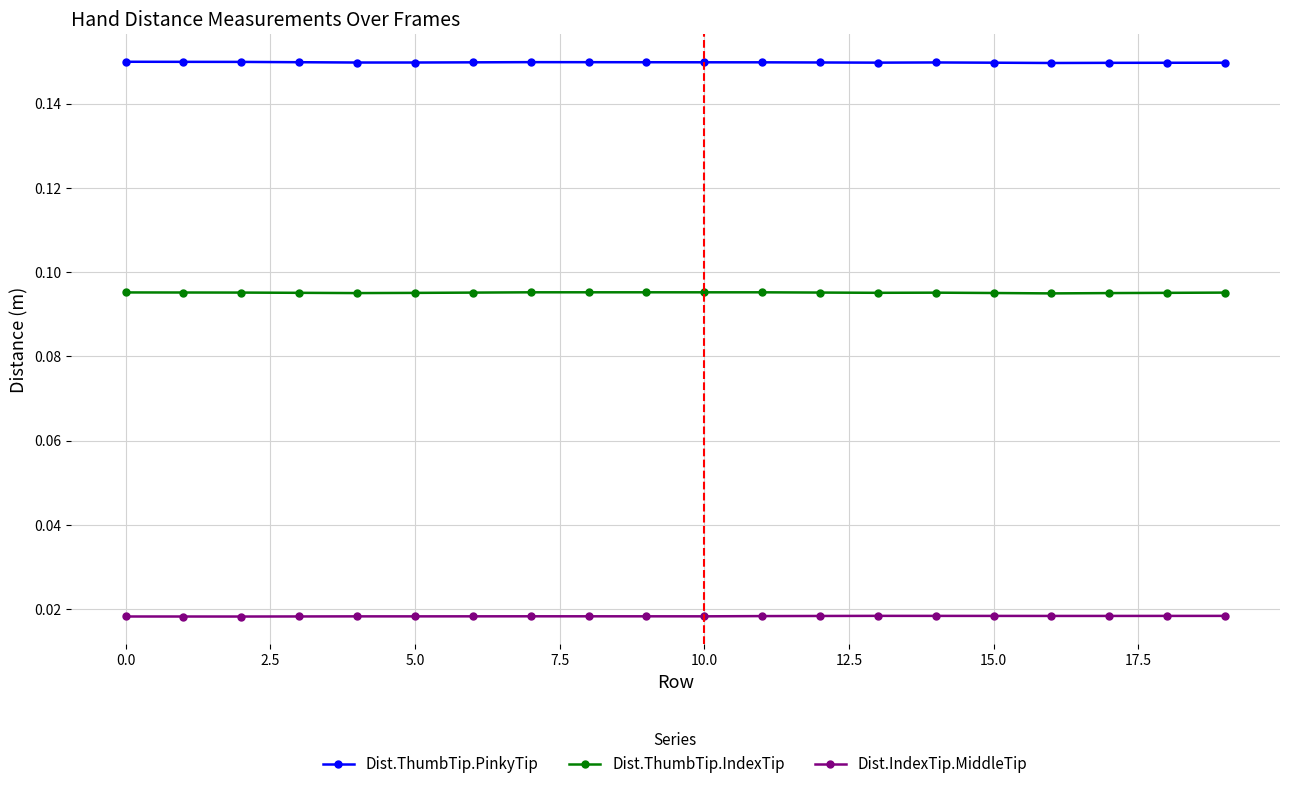

At how many categories does at least one series exceed 0?

20